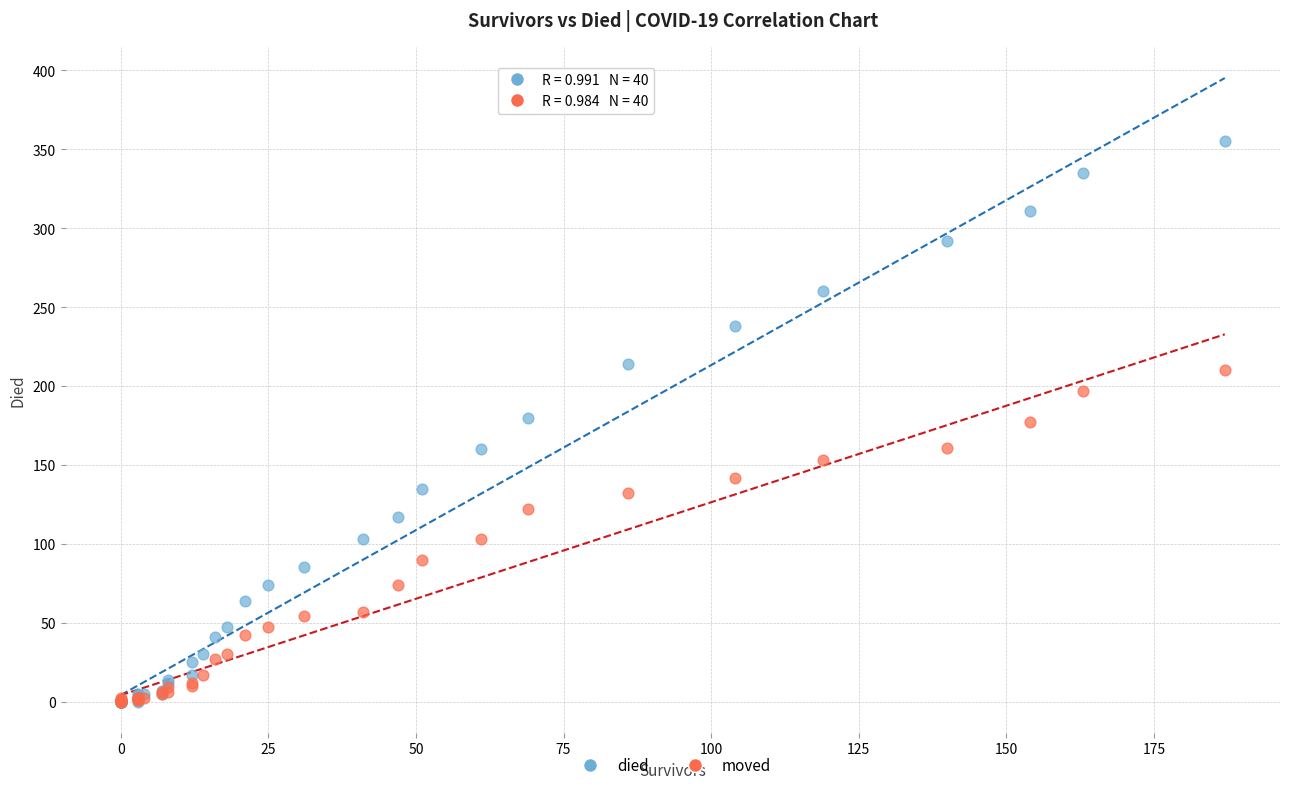

What are all the series names shown in the legend?

died, moved